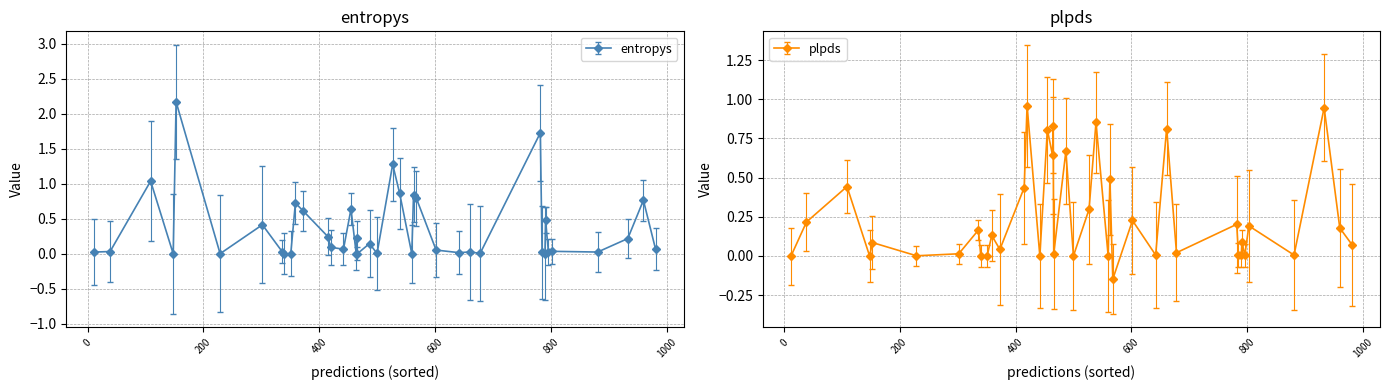

How many lines are shown in the chart?

2